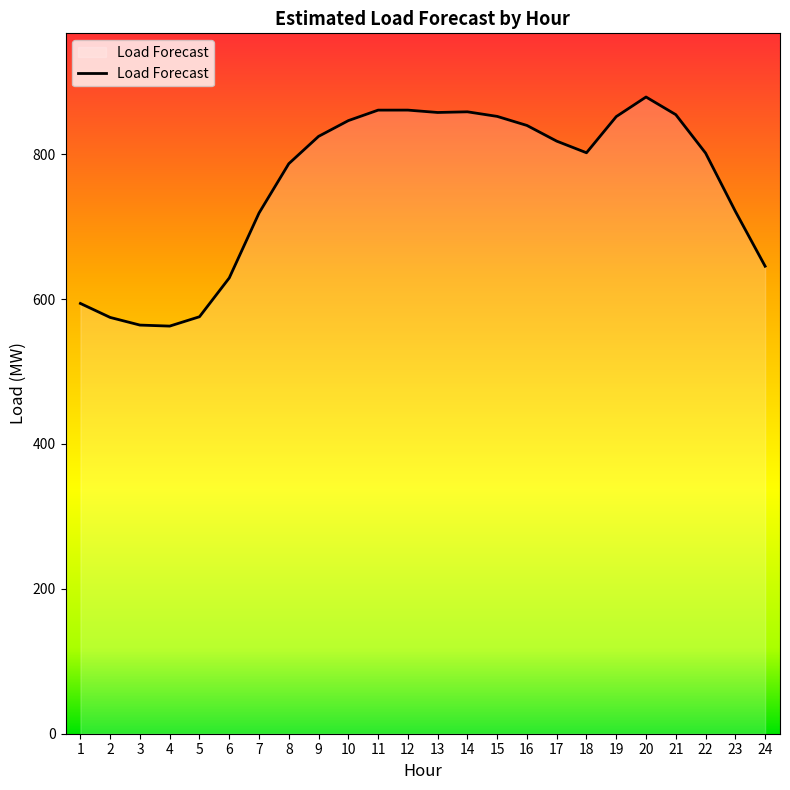

What is the ratio of the value at 22 to the value at 11?

0.9